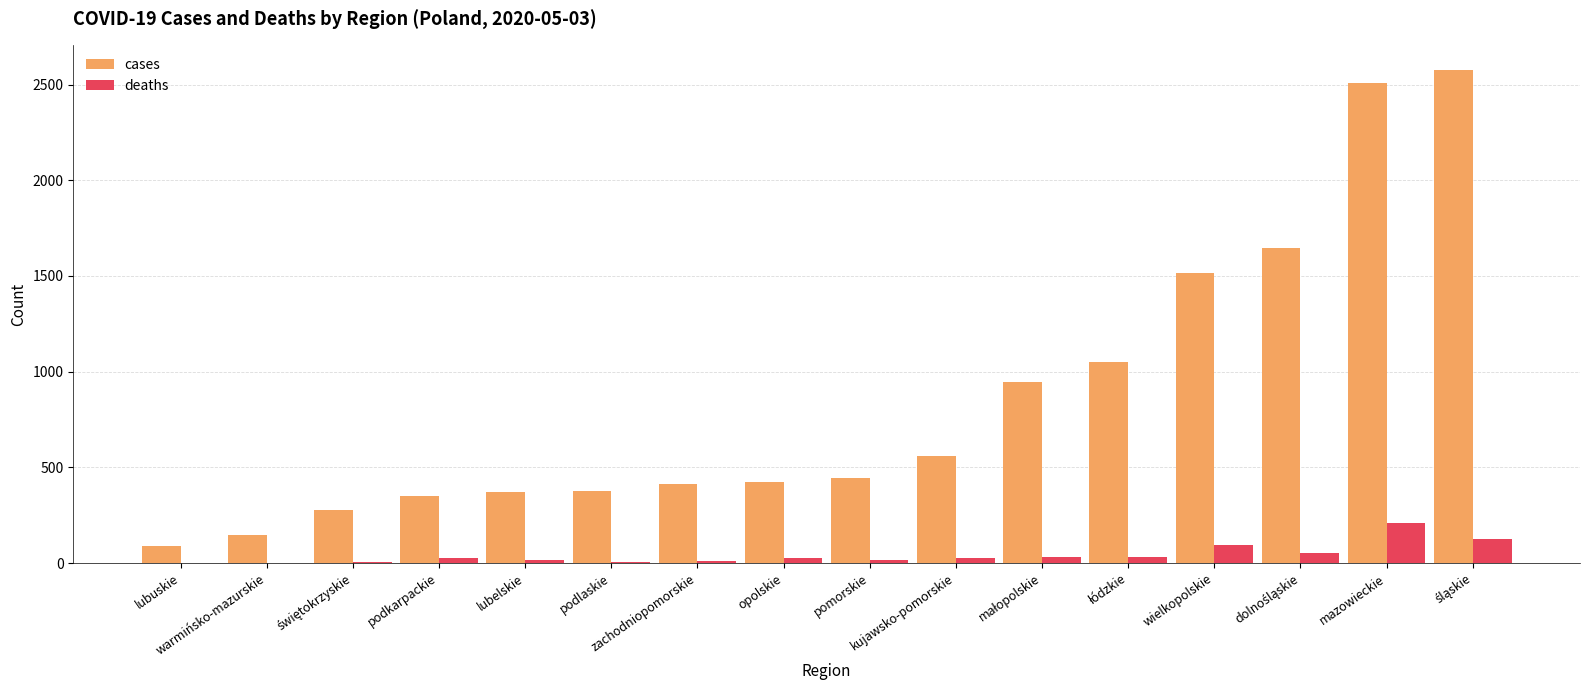

What is the sum of all deaths values?

678